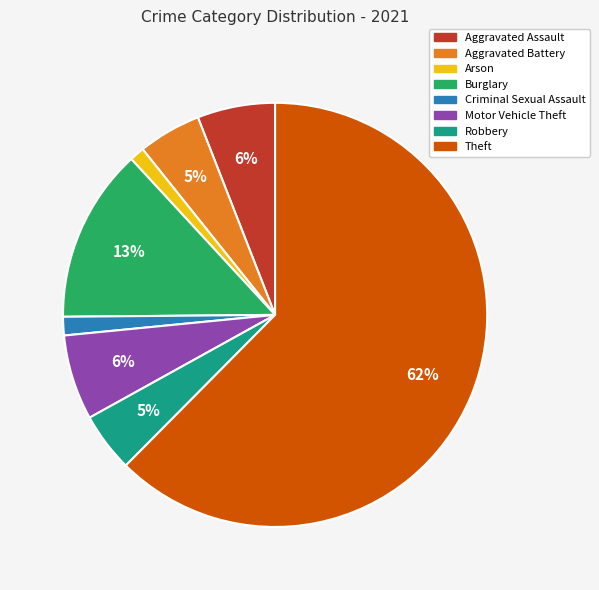

To the nearest percent, what portion does Motor Vehicle Theft represent?

6%